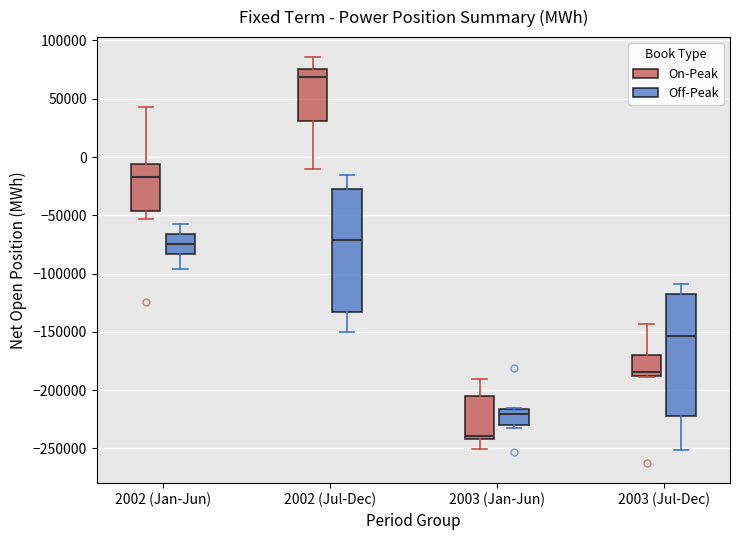

Reading left to right, read every box against the y-axis: the position of its median line, the range the box covers, and the ends of its whiskers. The values are not printed on the chart, so give them approximately, as read against the axis.

2002 (Jan-Jun) (On-Peak): median -15000, box -45000 to -5000, whiskers -55000 to 45000
2002 (Jan-Jun) (Off-Peak): median -75000, box -85000 to -65000, whiskers -95000 to -60000
2002 (Jul-Dec) (On-Peak): median 70000, box 30000 to 75000, whiskers -10000 to 85000
2002 (Jul-Dec) (Off-Peak): median -70000, box -135000 to -25000, whiskers -150000 to -15000
2003 (Jan-Jun) (On-Peak): median -240000 (just above the box's lower edge), box -240000 to -205000, whiskers -250000 to -190000
2003 (Jan-Jun) (Off-Peak): median -220000, box -230000 to -215000, whiskers -235000 to -215000
2003 (Jul-Dec) (On-Peak): median -185000, box -190000 to -170000, whiskers -190000 to -145000
2003 (Jul-Dec) (Off-Peak): median -155000, box -220000 to -115000, whiskers -250000 to -110000